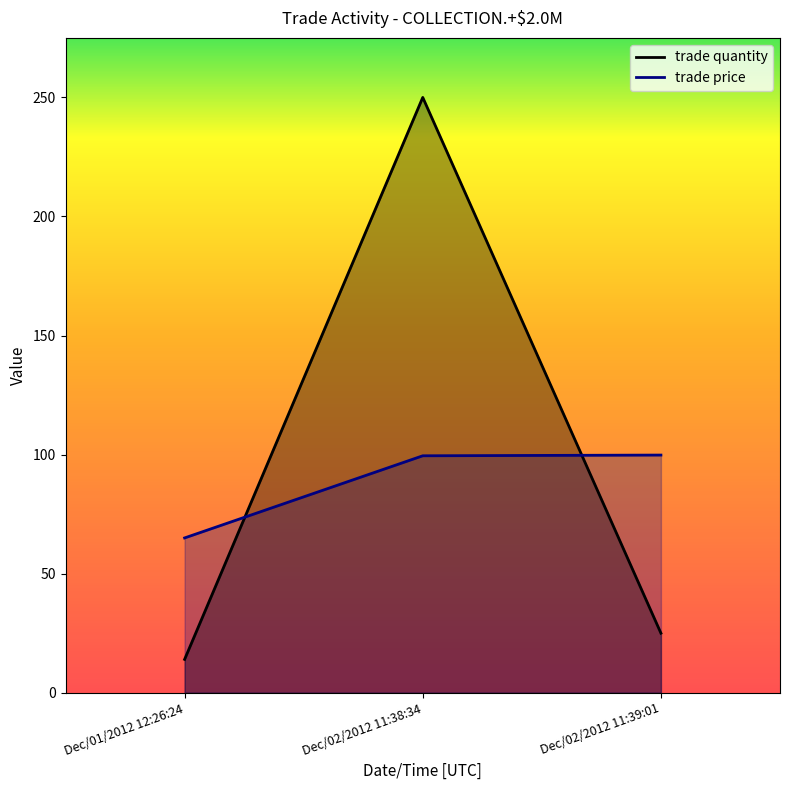

What is the difference between the trade quantity values at Dec/02/2012 11:39:01 and Dec/02/2012 11:38:34?

225.0